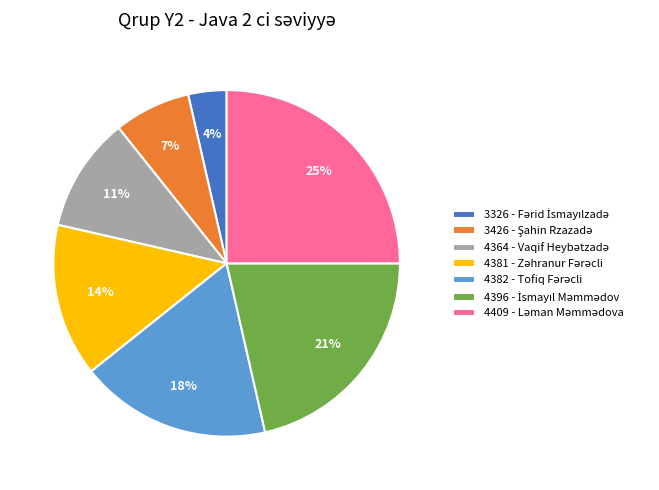

Count the number of slices in the pie.

7